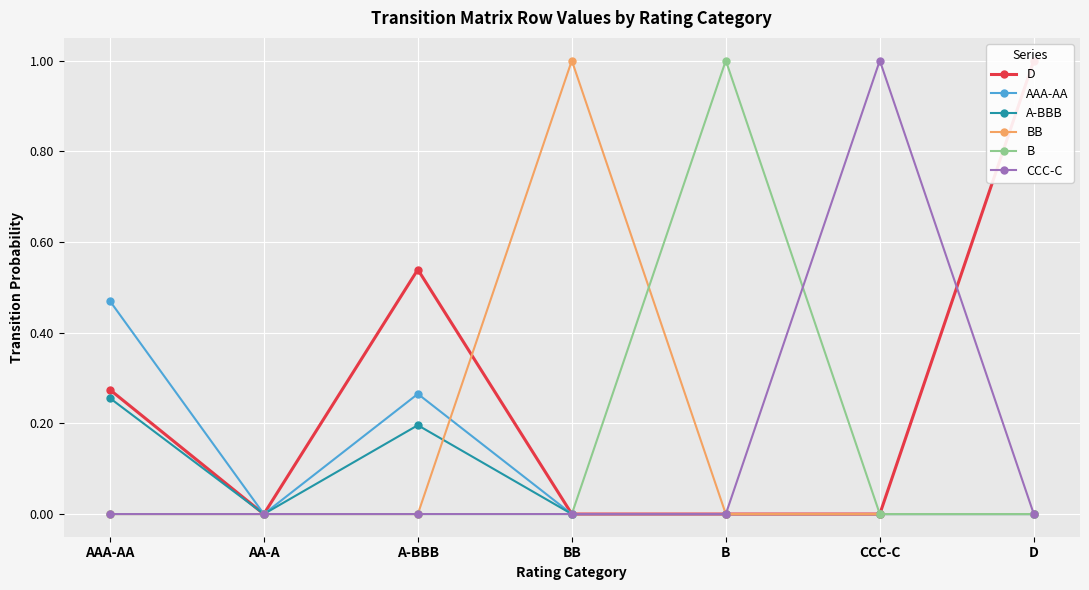

Rank the categories by A-BBB value from lowest to highest.

AA-A, BB, B, CCC-C, D, A-BBB, AAA-AA